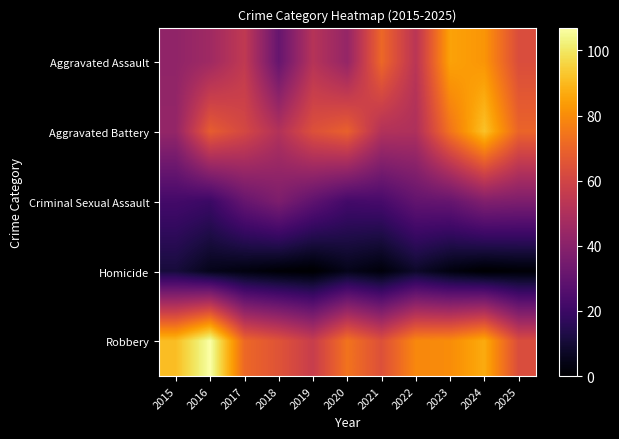

Reading right to left, extract all data points from this chart.

Aggravated Assault: 2025=63	2024=82	2023=85	2022=53	2021=71	2020=43	2019=52	2018=31	2017=55	2016=46	2015=42
Aggravated Battery: 2025=70	2024=92	2023=74	2022=50	2021=51	2020=69	2019=64	2018=51	2017=61	2016=68	2015=43
Criminal Sexual Assault: 2025=37	2024=38	2023=31	2022=30	2021=23	2020=22	2019=29	2018=37	2017=31	2016=20	2015=22
Homicide: 2025=1	2024=0	2023=3	2022=8	2021=2	2020=5	2019=0	2018=1	2017=3	2016=5	2015=11
Robbery: 2025=63	2024=87	2023=80	2022=79	2021=64	2020=74	2019=57	2018=65	2017=71	2016=107	2015=91